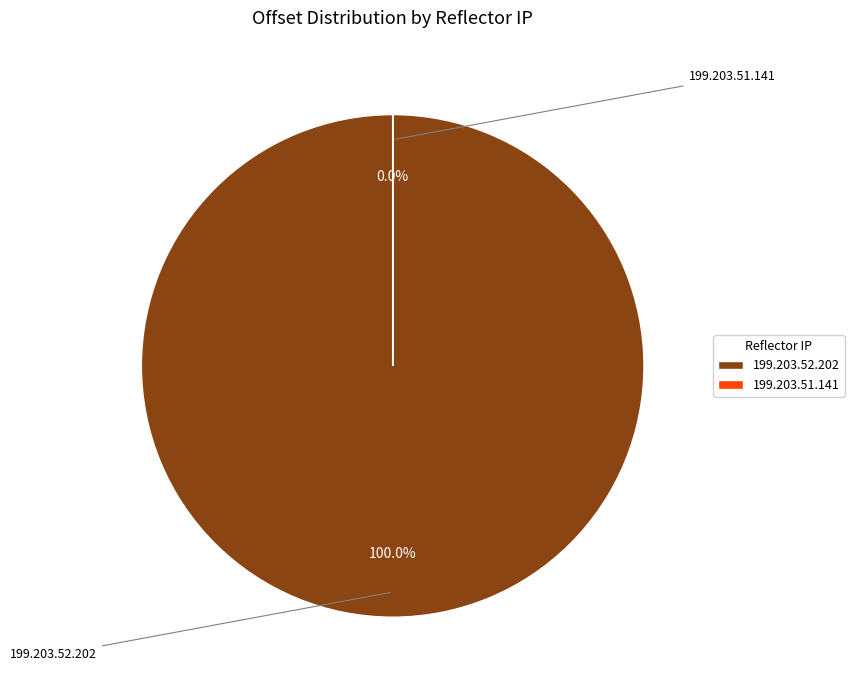

Does 199.203.51.141 account for over 50% of the chart?

No